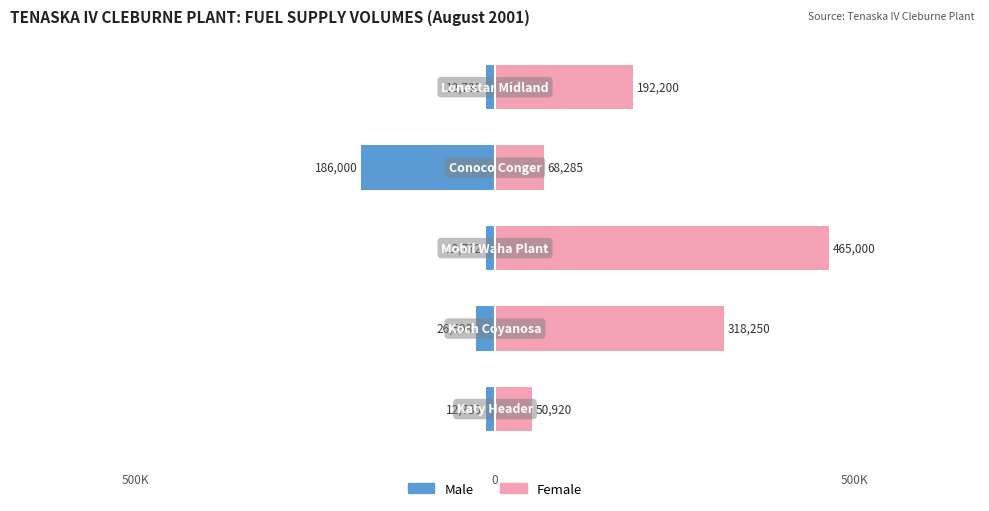

List the series in order of their overall mean, highest first.

Female, Male